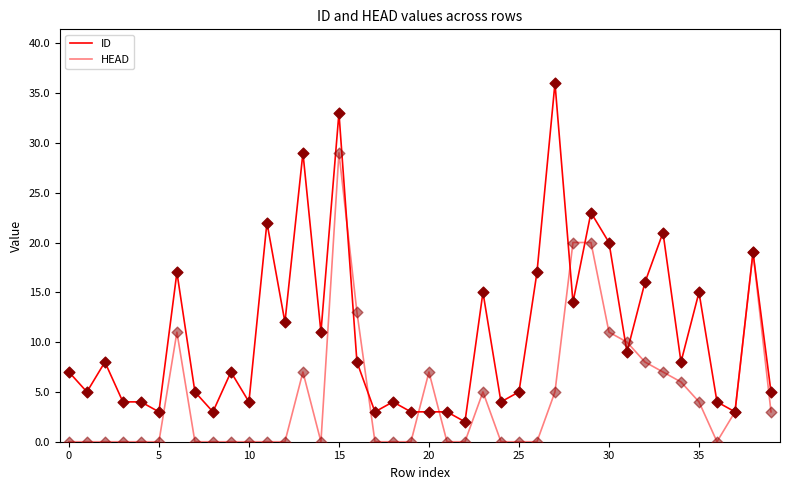

How many lines are shown in the chart?

2